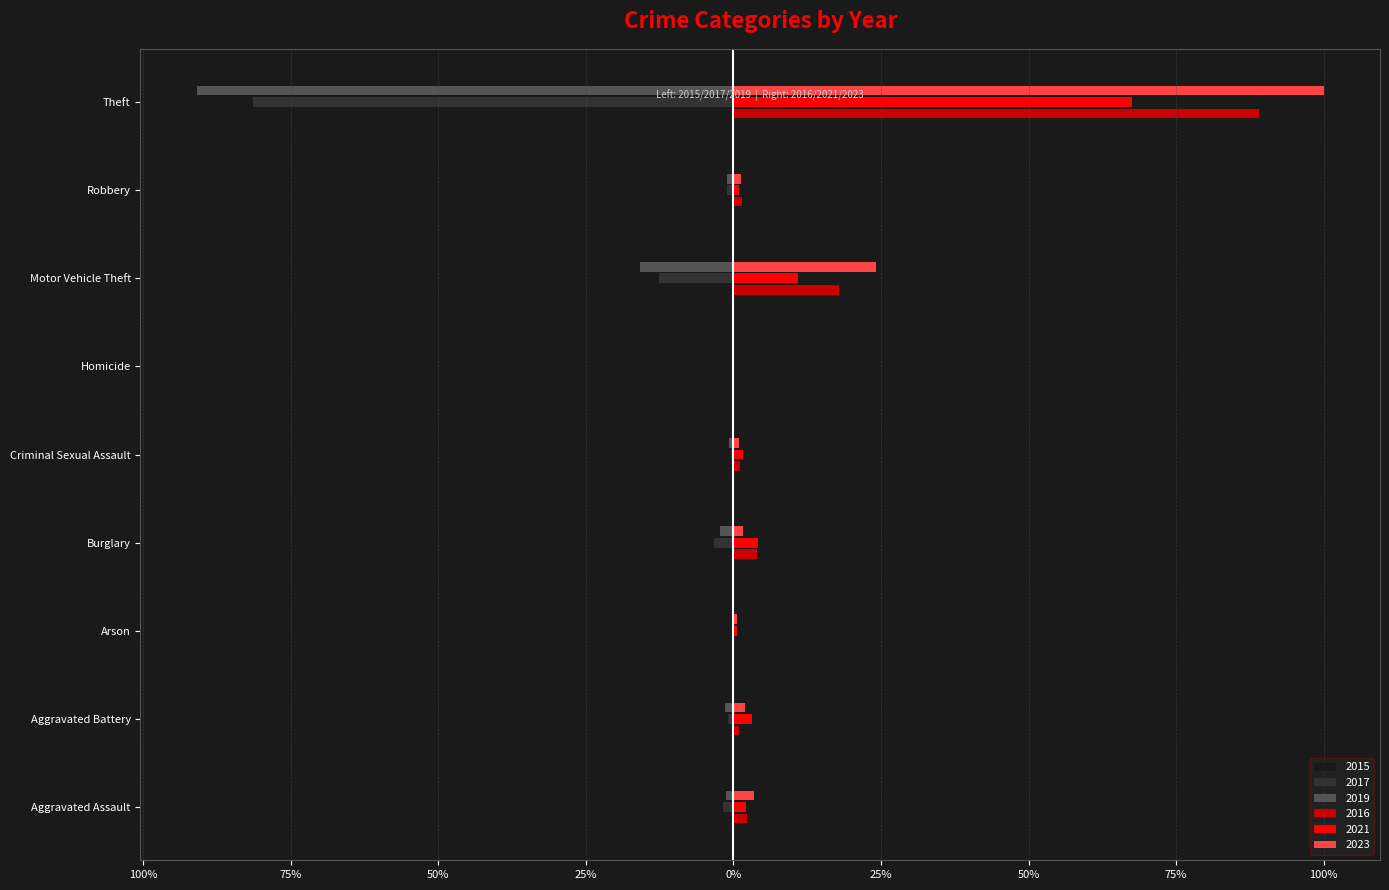

Rank the categories by 2019 value from lowest to highest.

Theft, Motor Vehicle Theft, Burglary, Aggravated Battery, Aggravated Assault, Robbery, Criminal Sexual Assault, Arson, Homicide